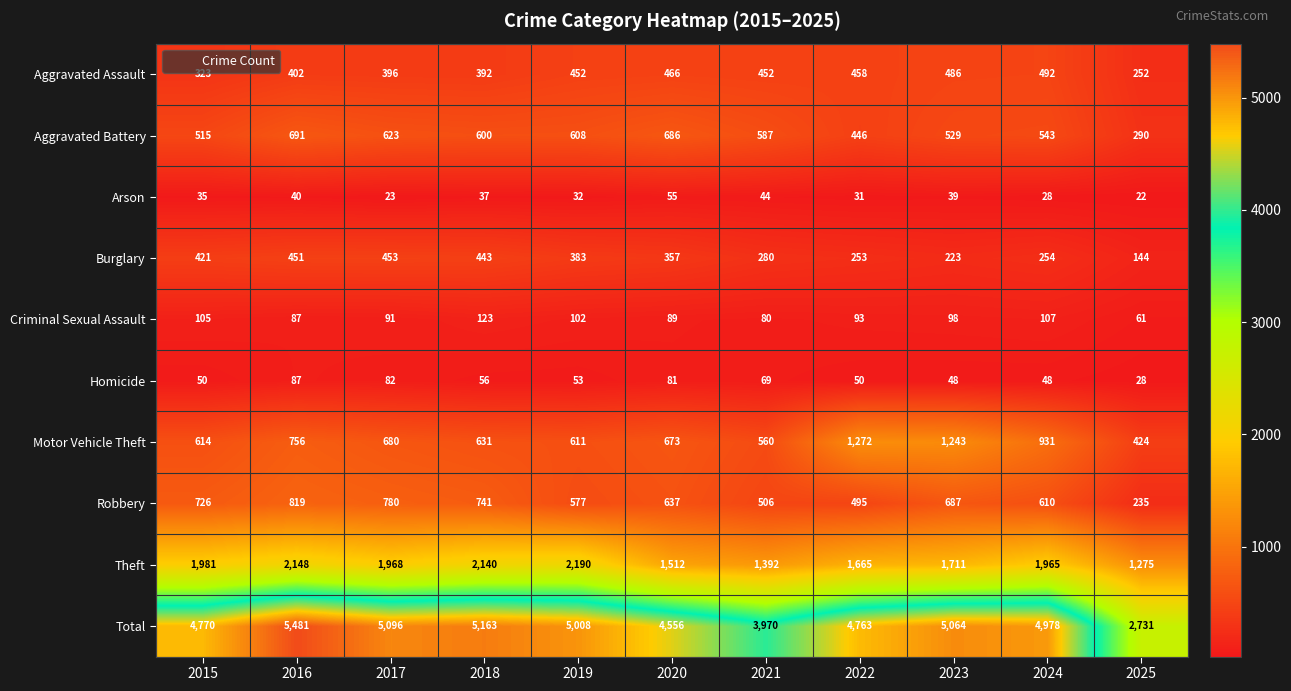

At 2024, list the series in order from largest to smallest.

Total, Theft, Motor Vehicle Theft, Robbery, Aggravated Battery, Aggravated Assault, Burglary, Criminal Sexual Assault, Homicide, Arson